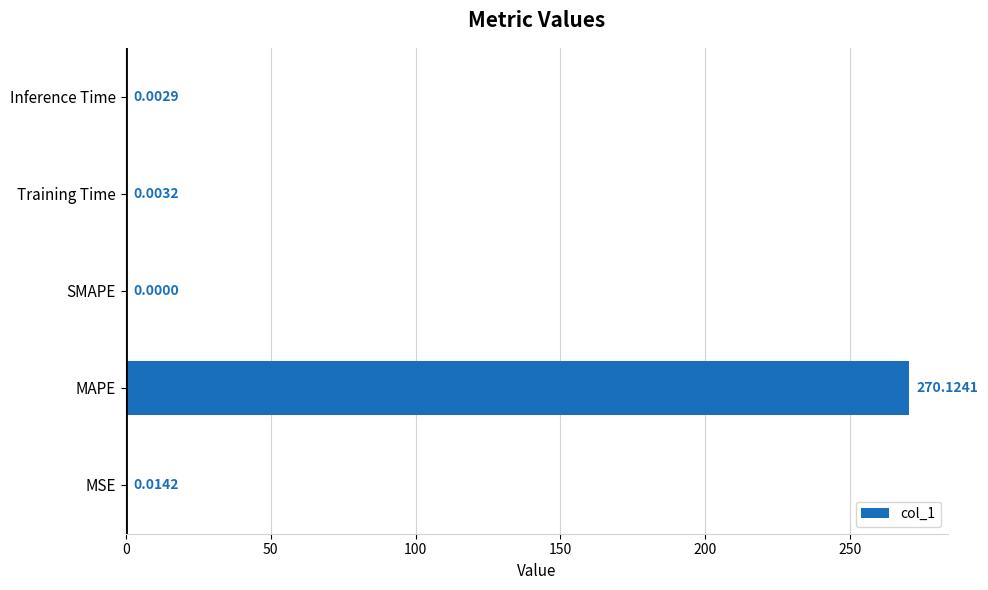

How many data points does each series have?

5